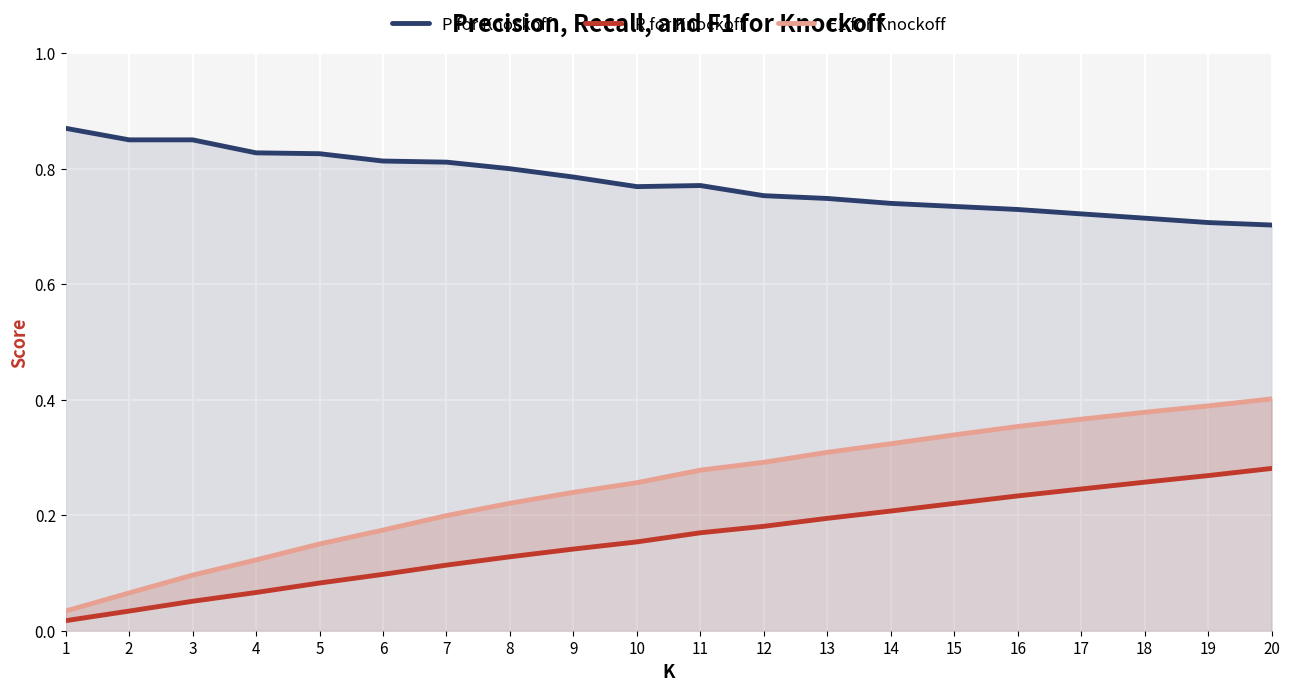

What is the sum of the F1 for Knockoff values at 9 and 1?

0.3